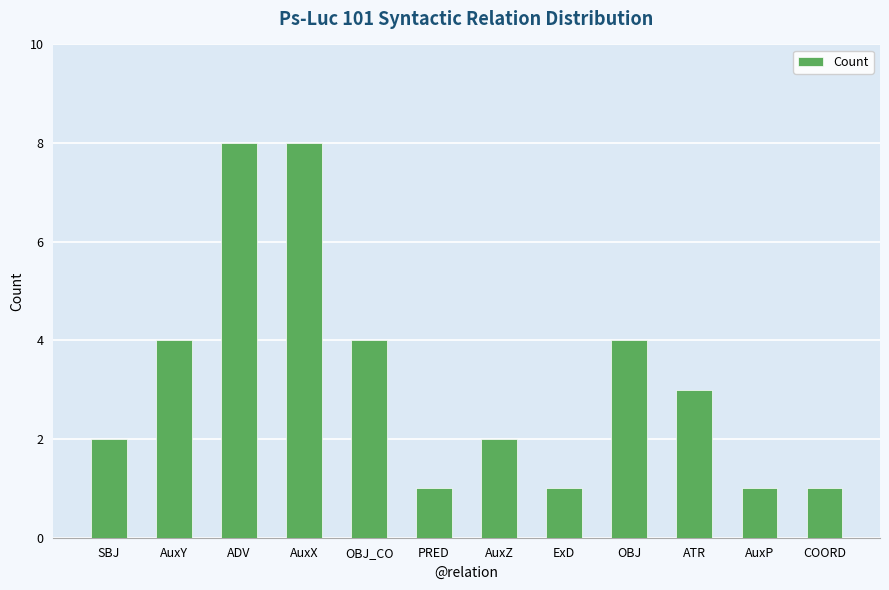

What is the change in value from SBJ to ATR?

+1